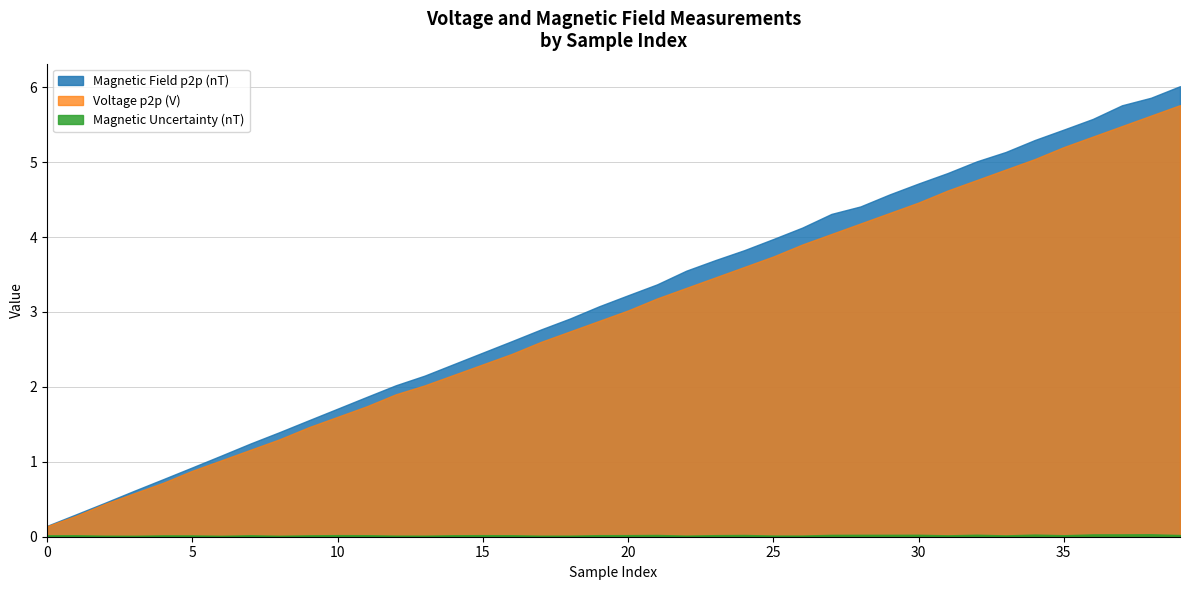

Which series has the largest range (max minus min)?

Magnetic Field p2p (nT)